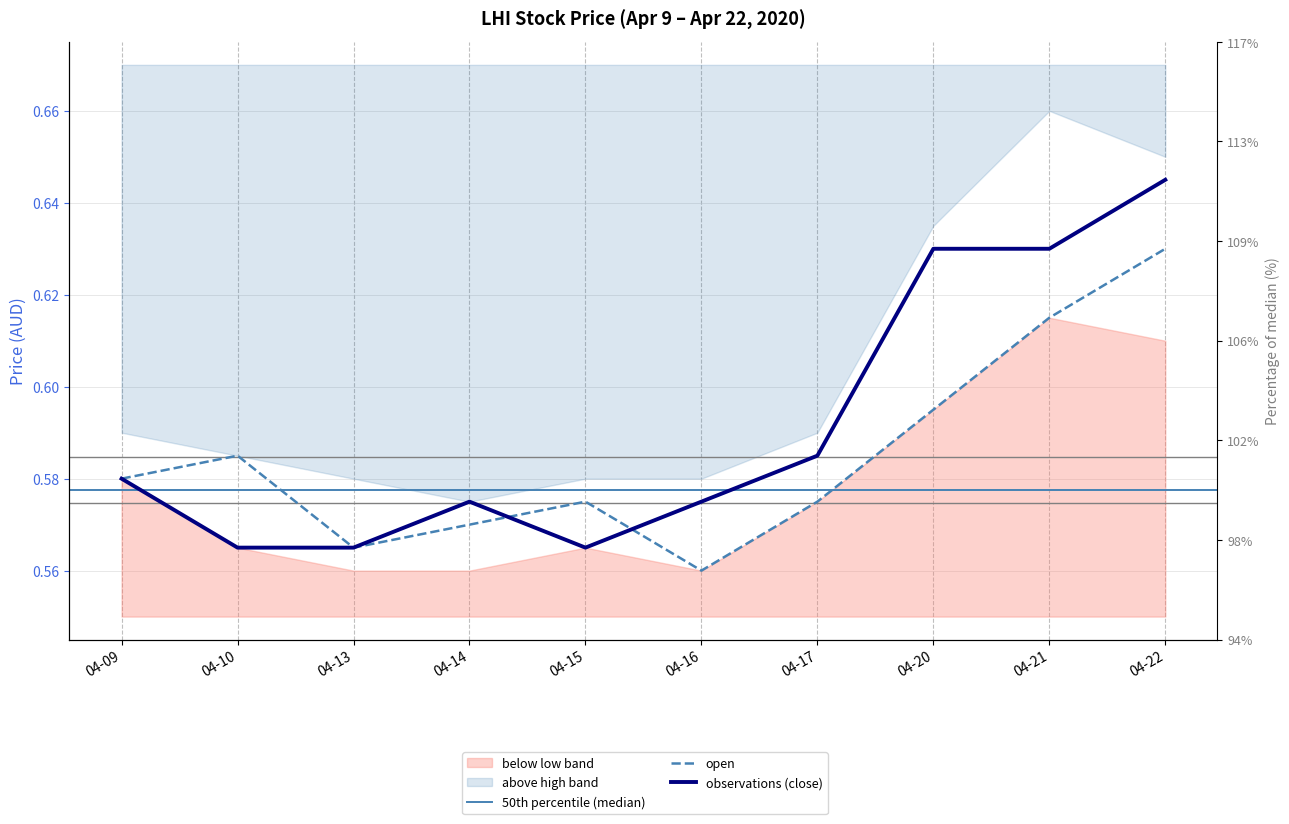

Where do open and close first cross each other?

04-14 and 04-15